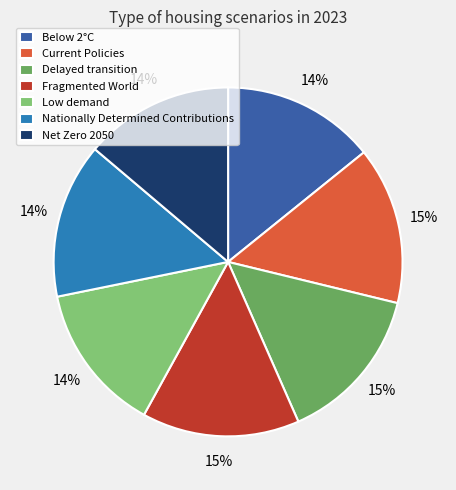

Count the number of slices in the pie.

7